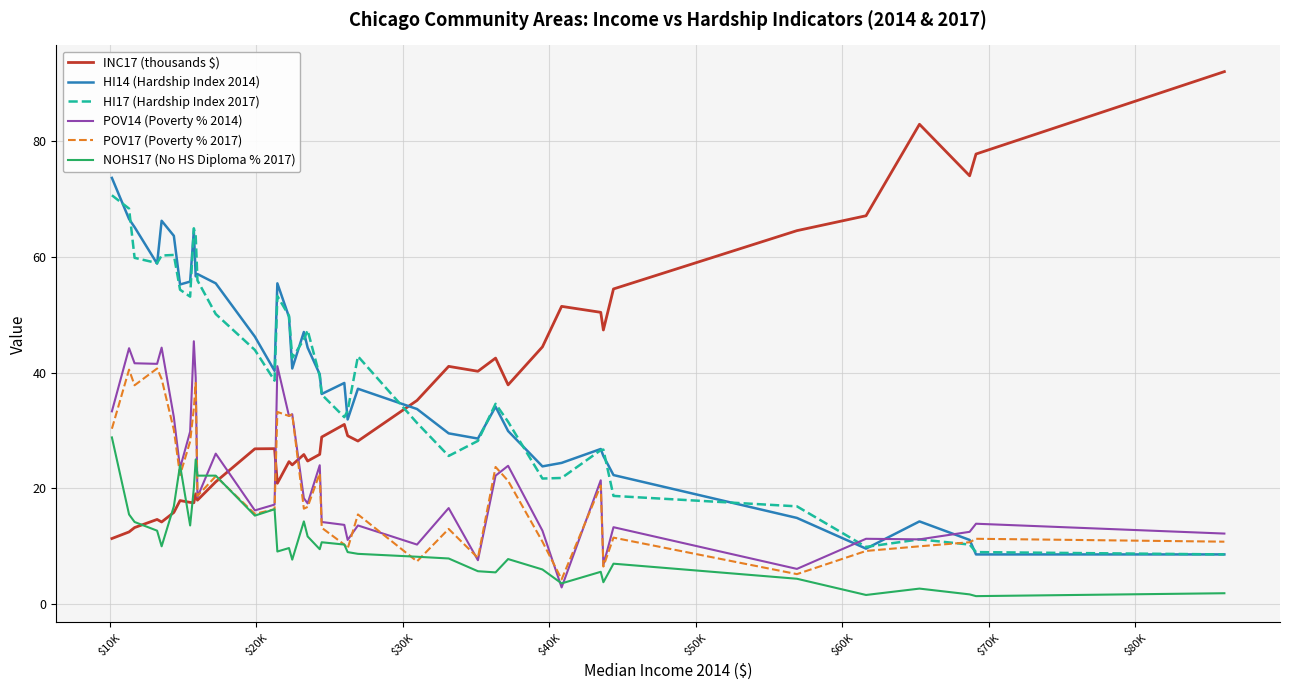

Which series has the largest range (max minus min)?

INC17 (thousands $)